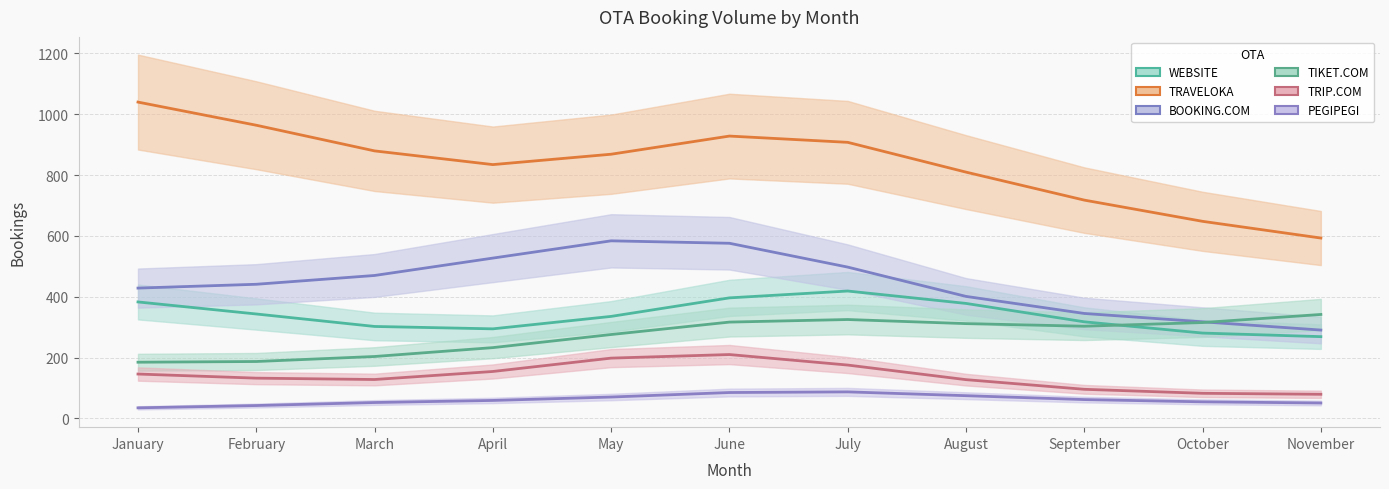

True or false: WEBSITE has a value of 429.3 at September.

False